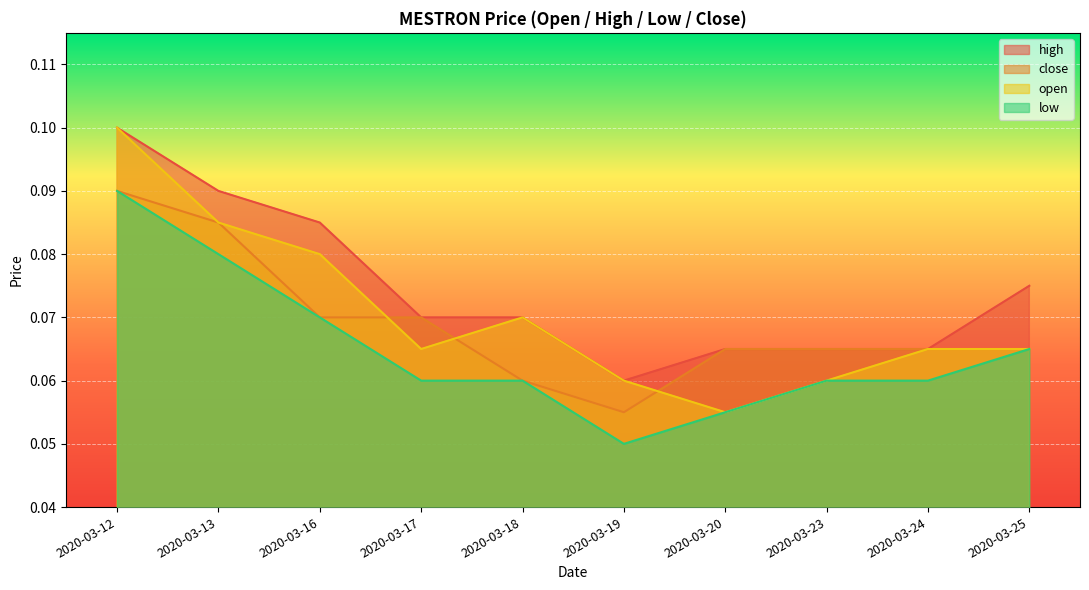

Reading left to right, what are all the values shown in this chart?

high: 0.1	0.1	0.1	0.1	0.1	0.1	0.1	0.1	0.1	0.1
close: 0.1	0.1	0.1	0.1	0.1	0.1	0.1	0.1	0.1	0.1
low: 0.1	0.1	0.1	0.1	0.1	0.1	0.1	0.1	0.1	0.1
open: 0.1	0.1	0.1	0.1	0.1	0.1	0.1	0.1	0.1	0.1